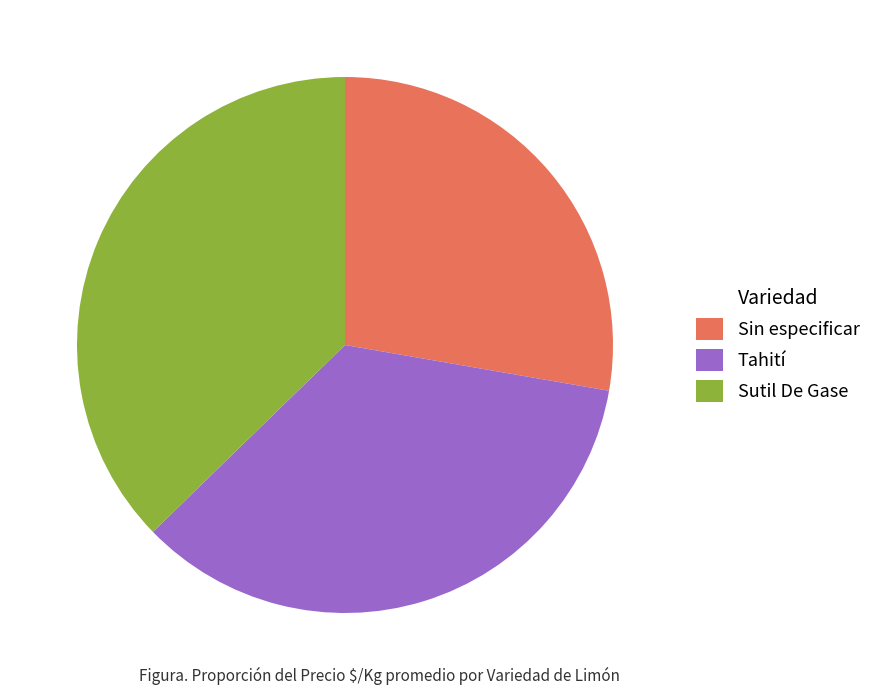

How many slices are in this pie chart?

3